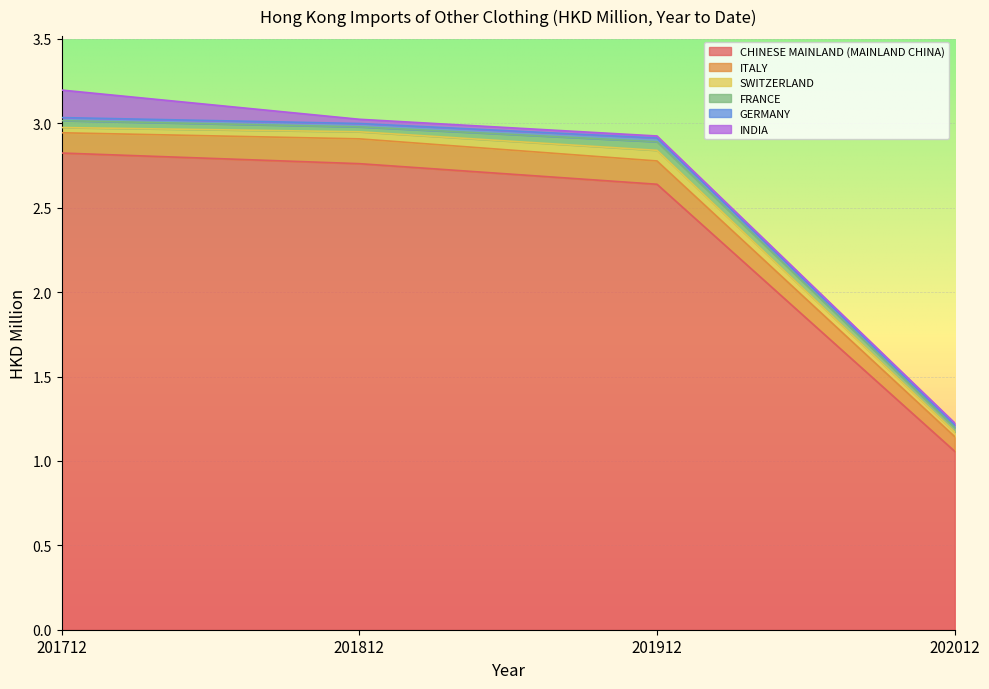

How many interior local peaks does the SWITZERLAND series have?

1